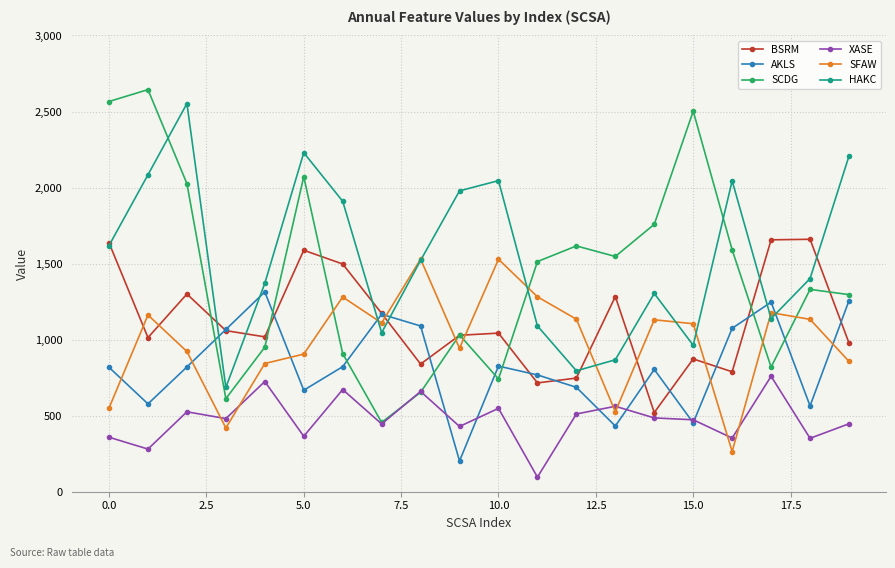

True or false: HAKC and SCDG cross at least once.

True